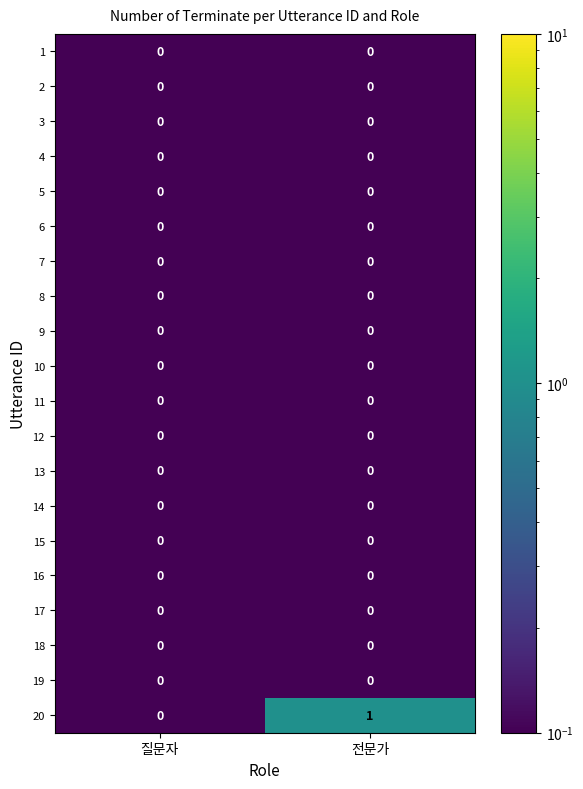

Which series changed the most between 질문자 and 전문가?

20